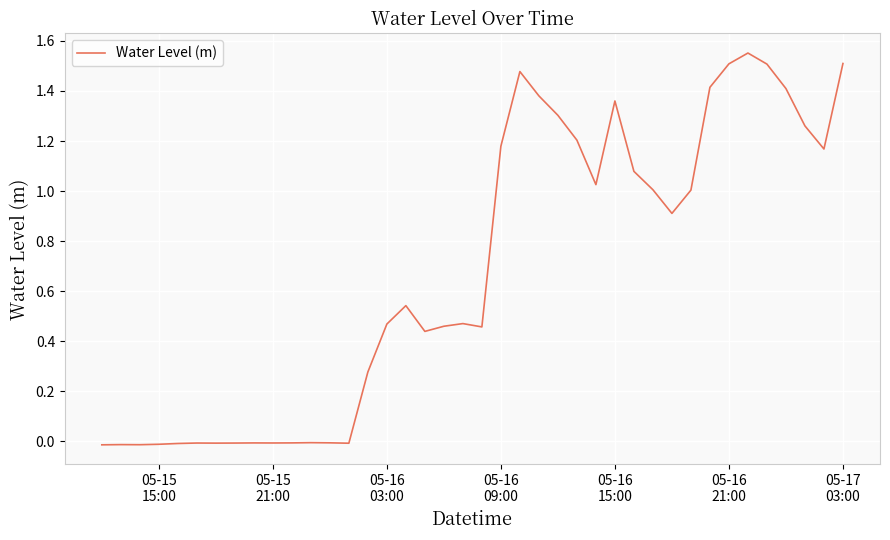

Does the chart have visible grid lines?

Yes